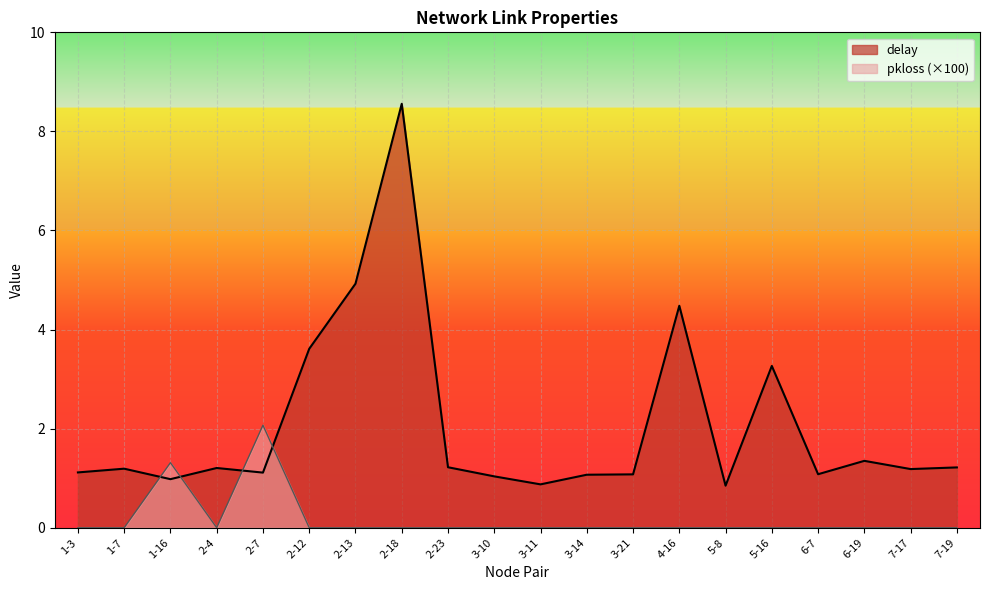

Where does the delay series first go above 1?

1-3